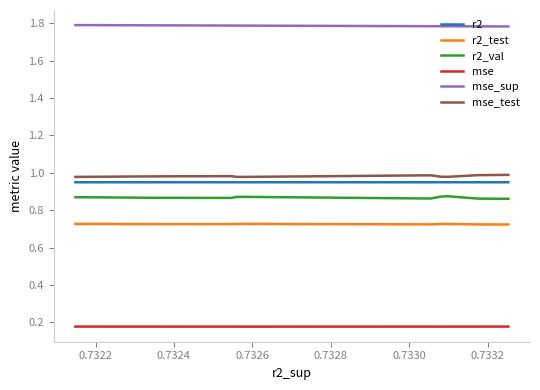

Rank the series at 0.7328 from lowest to highest value.

mse, r2_test, r2_val, r2, mse_test, mse_sup